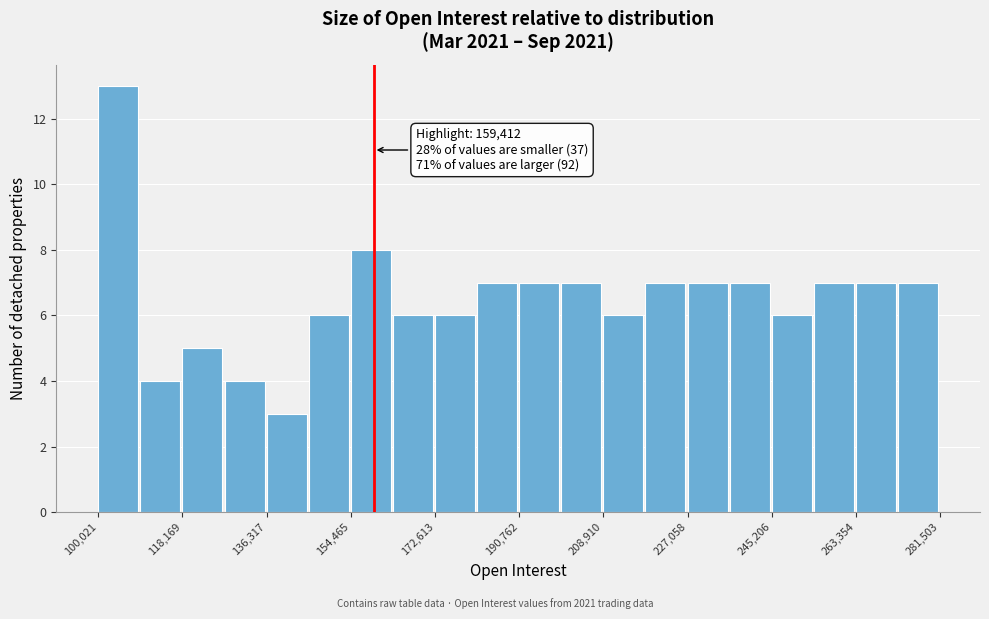

Over which range of the x-axis is the bar tallest?

100000 to 110000